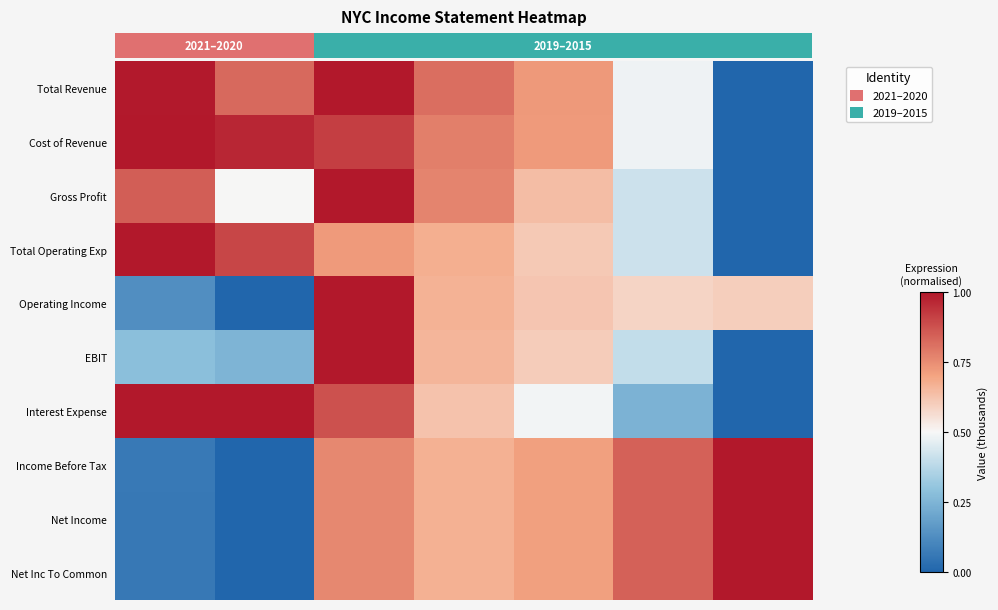

Which has a higher value, 2 or 5?

2